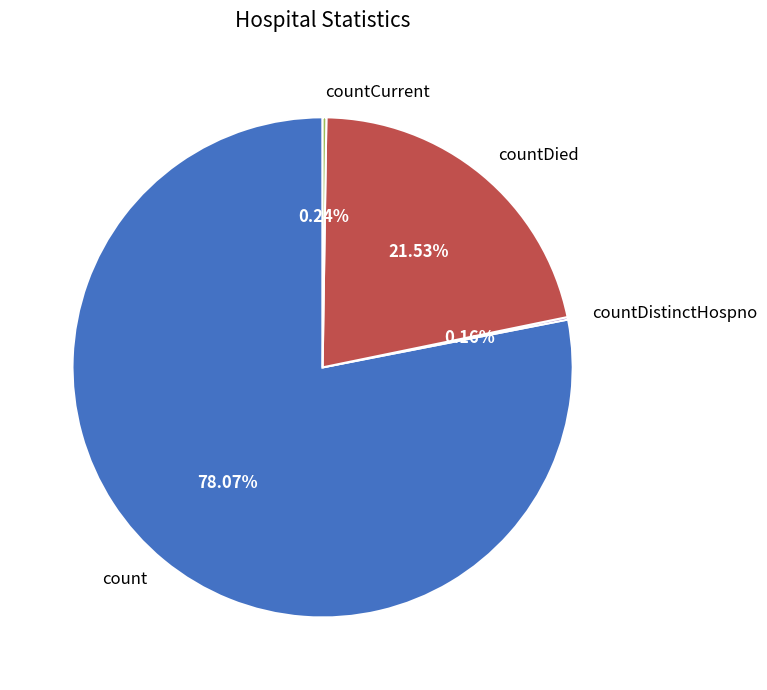

Which slice represents more than half of the pie?

count